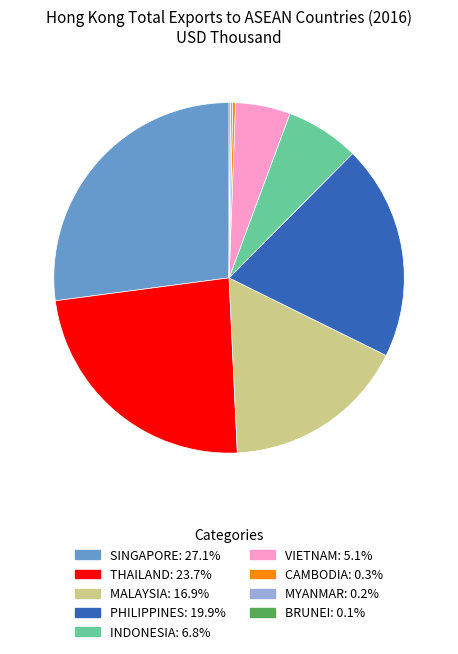

Between SINGAPORE and PHILIPPINES, which is larger?

SINGAPORE